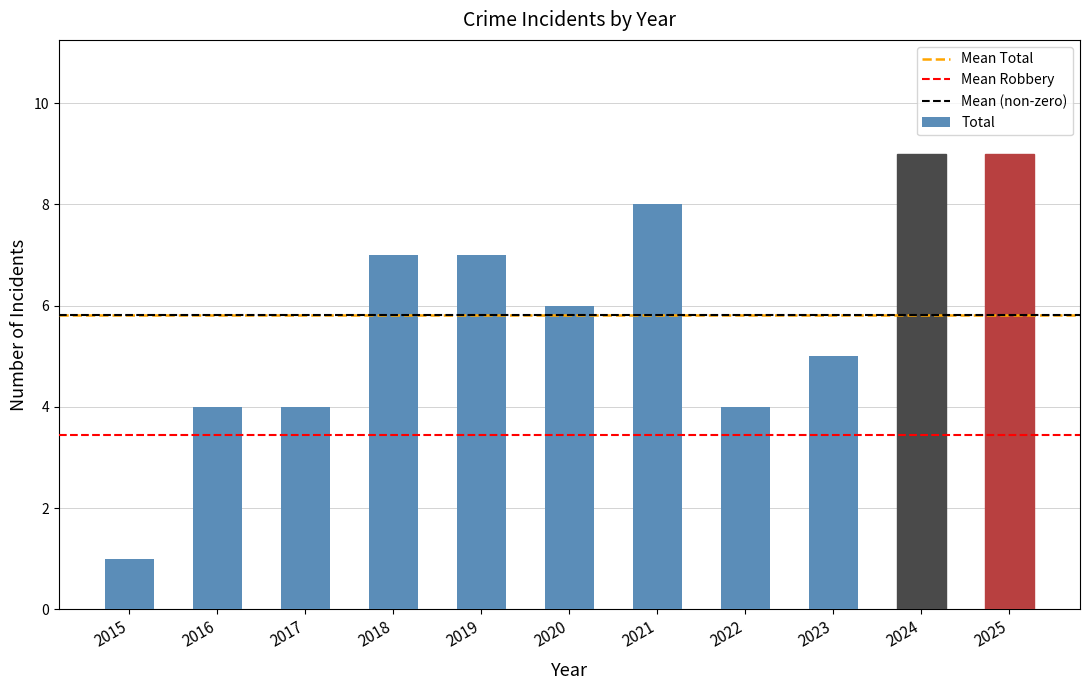

What is the value of the 11th bar from the left?

9